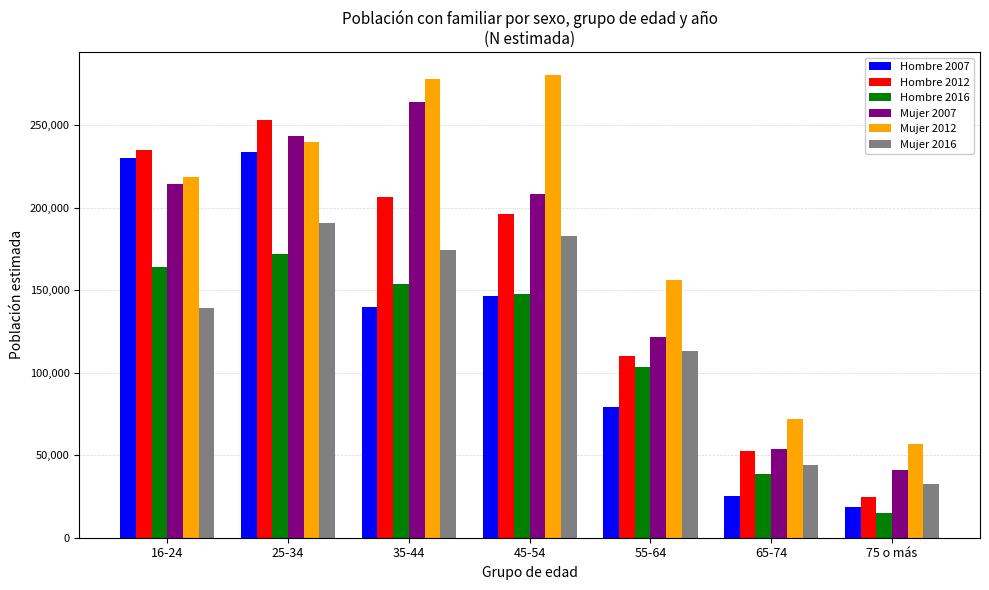

Is it true that Mujer 2012 equals 72162 at 65-74?

True